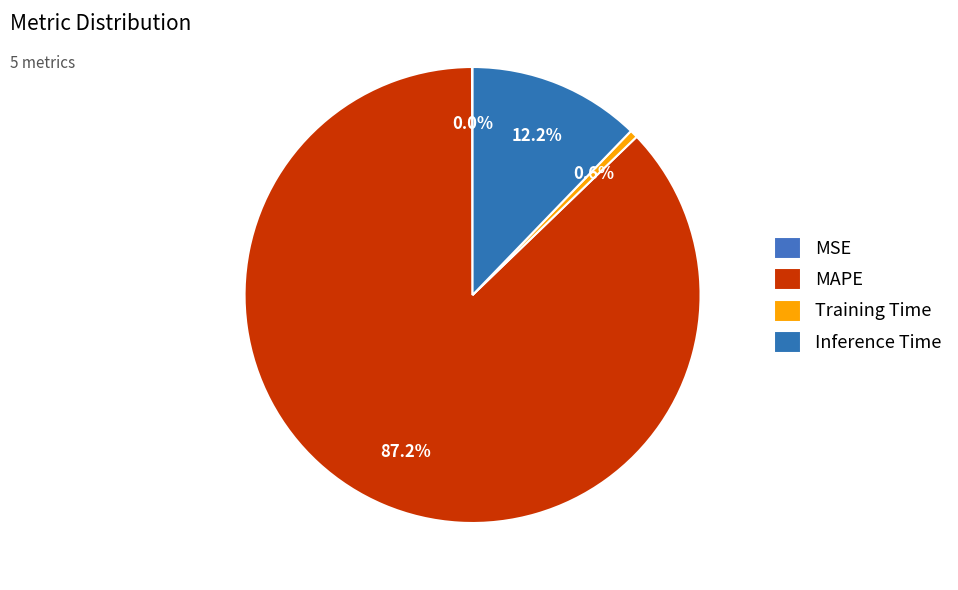

How many segments does this pie chart have?

4